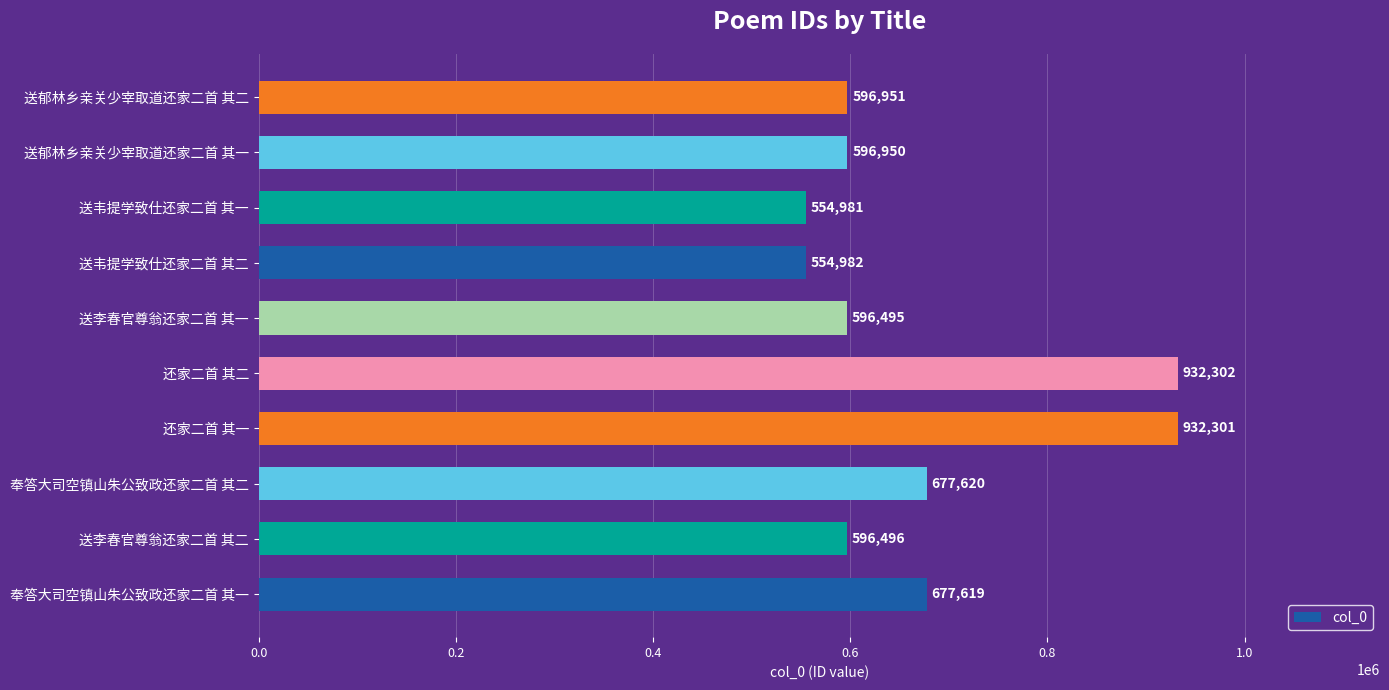

Is it true that the value at 送李春官尊翁还家二首 其二 is 596496?

True